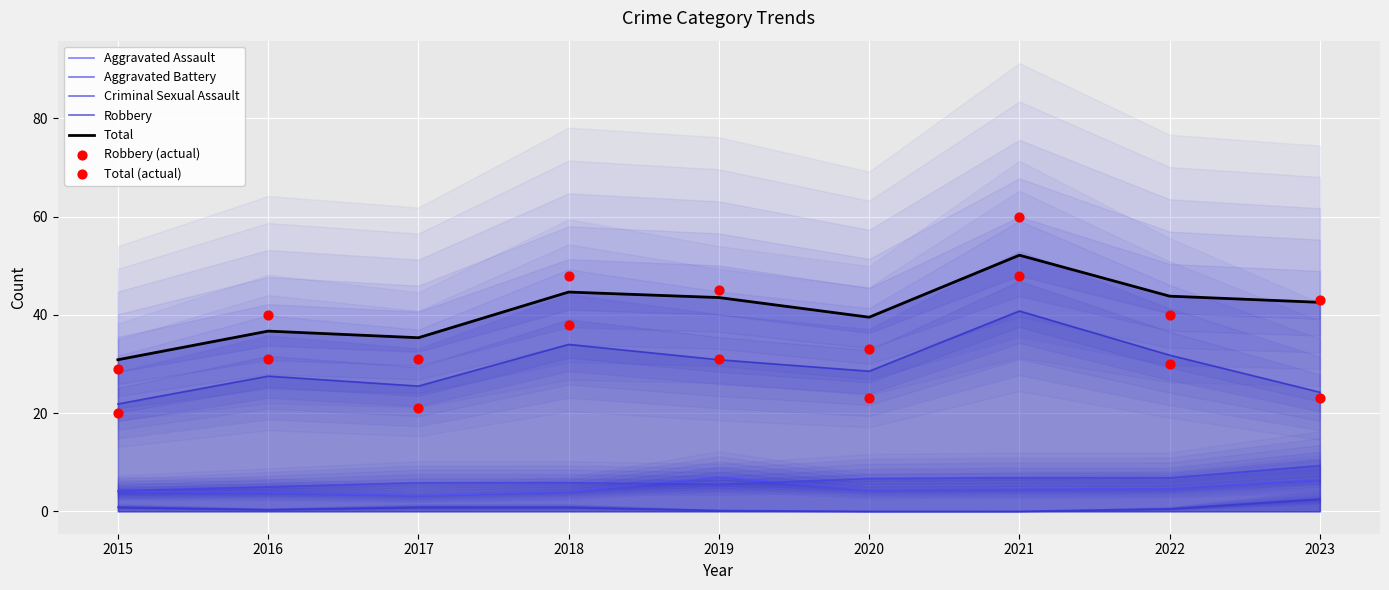

Which series has the widest spread of Y values?

Total